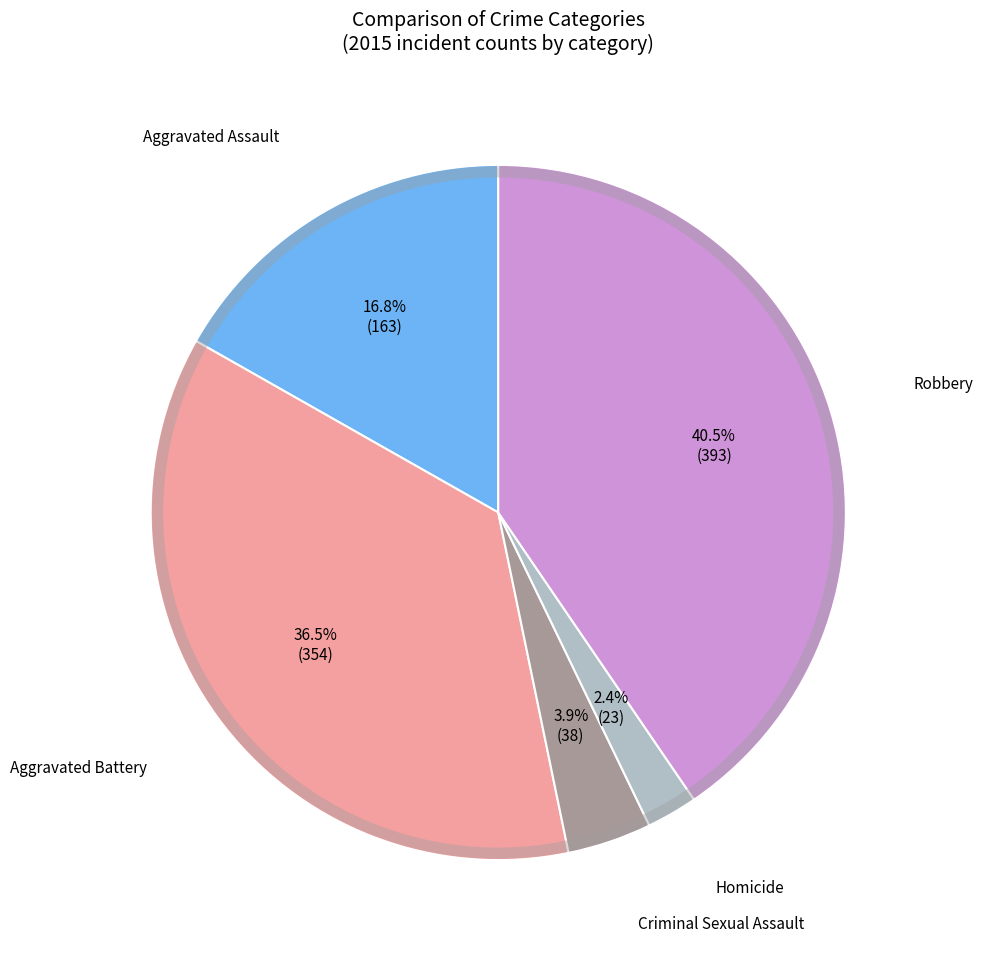

Is it true that Aggravated Assault is 29% of the pie?

False